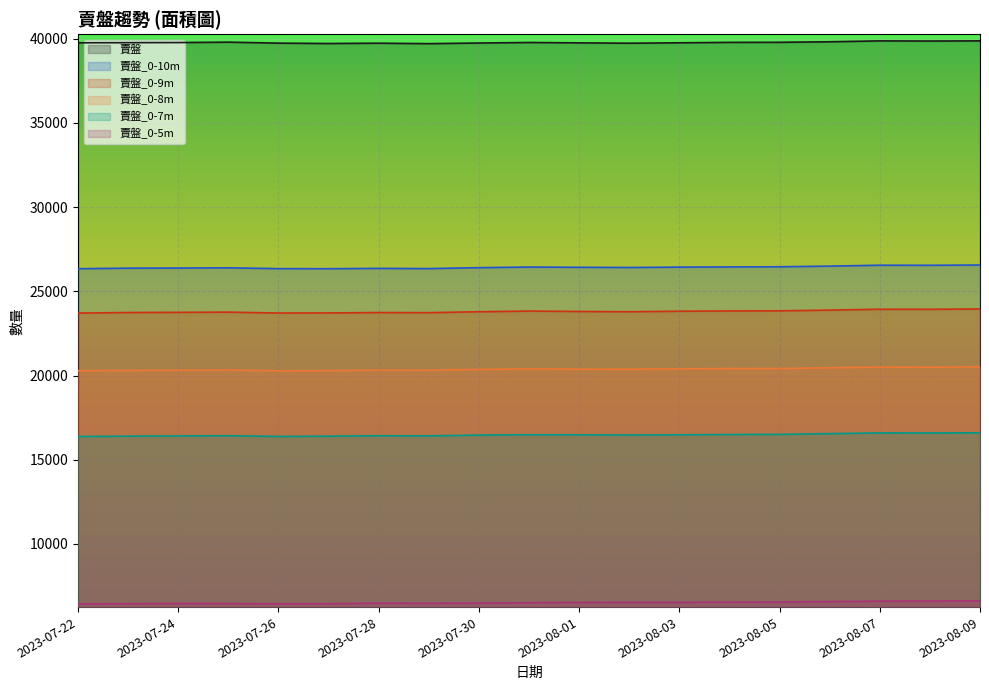

True or false: 賣盤_0-7m and 賣盤_0-5m cross at least once.

False